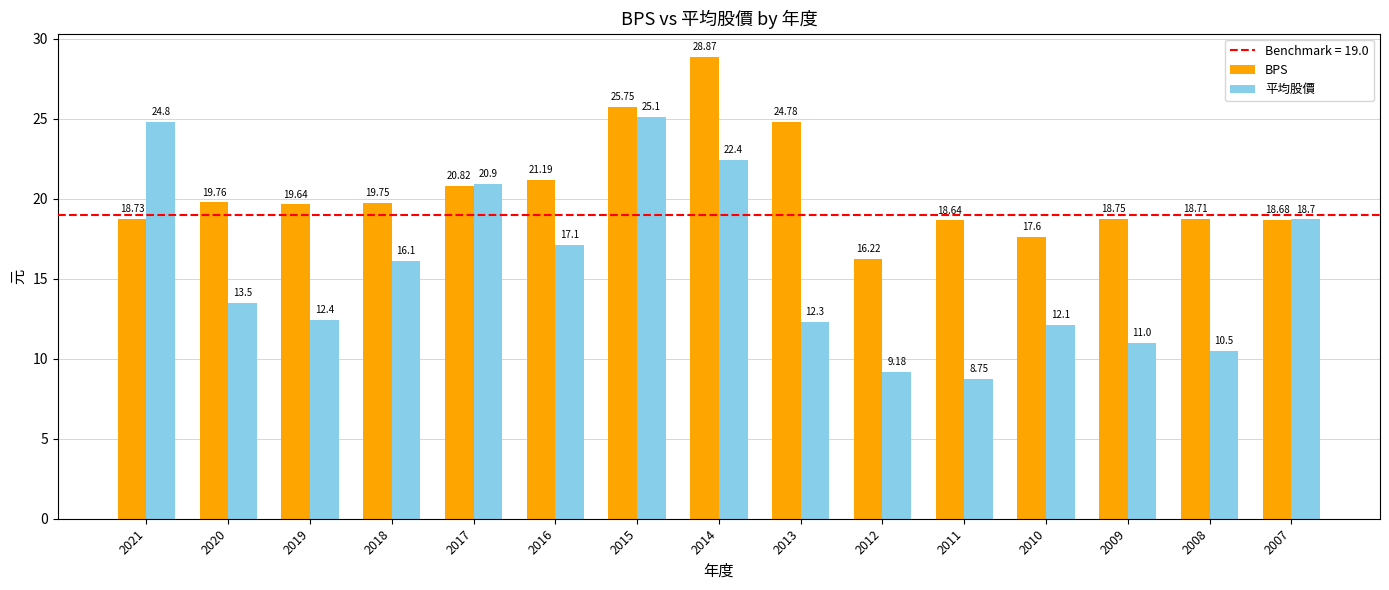

Rank the categories by 平均股價 value from highest to lowest.

2015, 2021, 2014, 2017, 2007, 2016, 2018, 2020, 2019, 2013, 2010, 2009, 2008, 2012, 2011